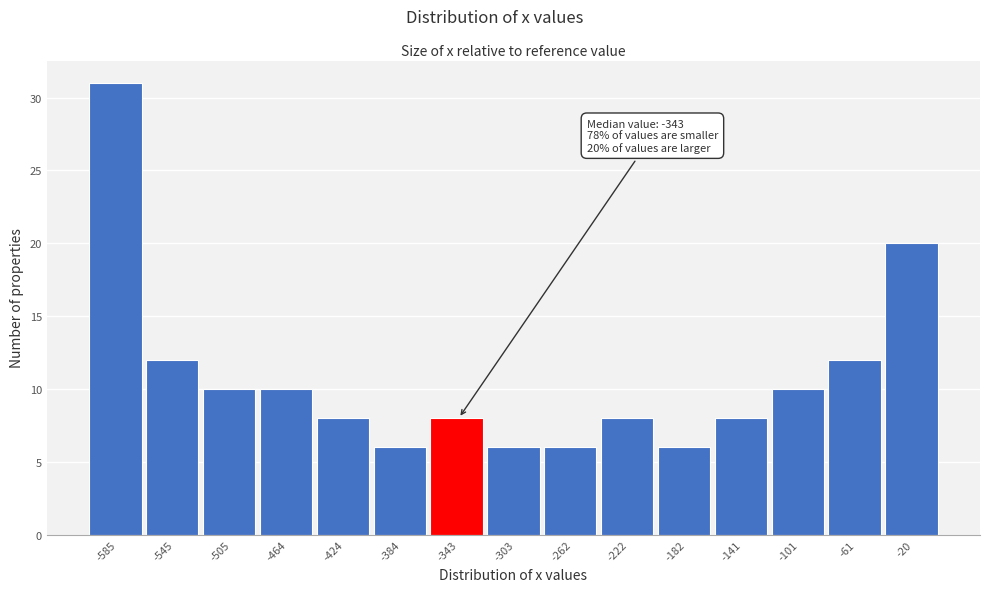

Over which range of the x-axis is the bar tallest?

-605 to -565